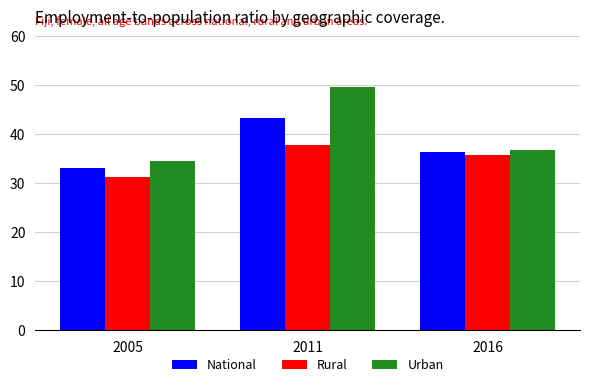

What is the sum of the Urban values at 2011 and 2005?

84.2